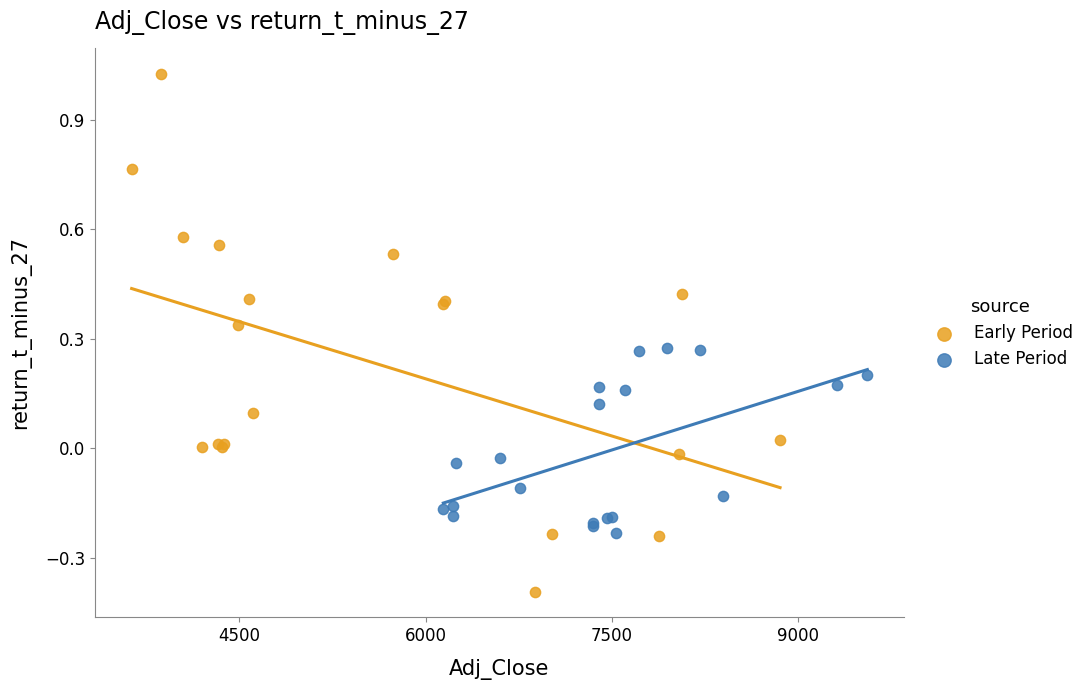

Which series contains the lowest Y value?

Early Period